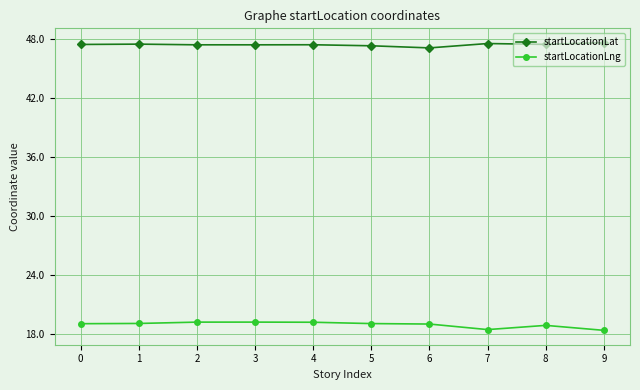

True or false: startLocationLng has more than 0 points higher than both neighbors.

True